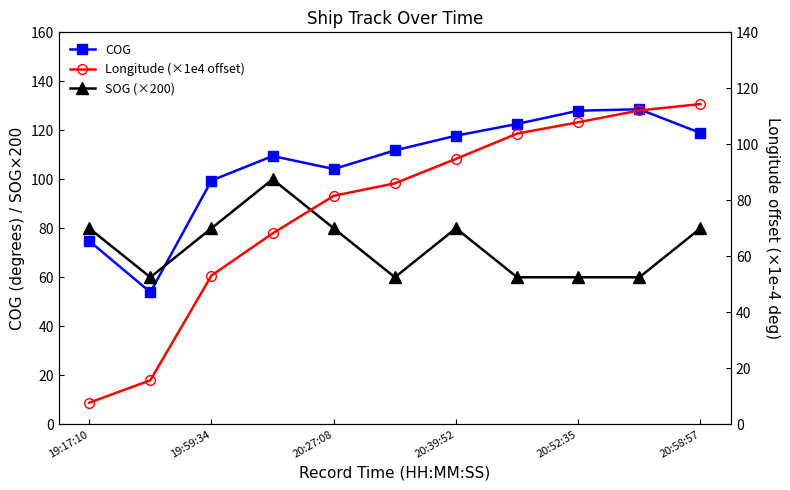

How many data points in SOG (×200) are less than 80?

5